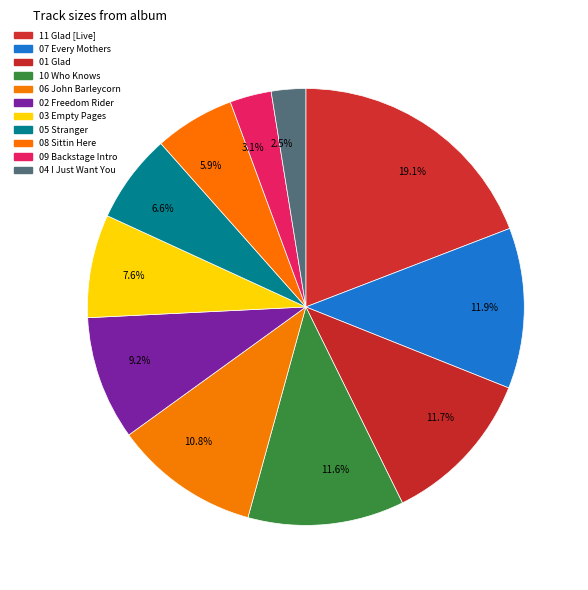

Approximately how many times larger is the value at 7.6% compared to 11.6%?

0.7